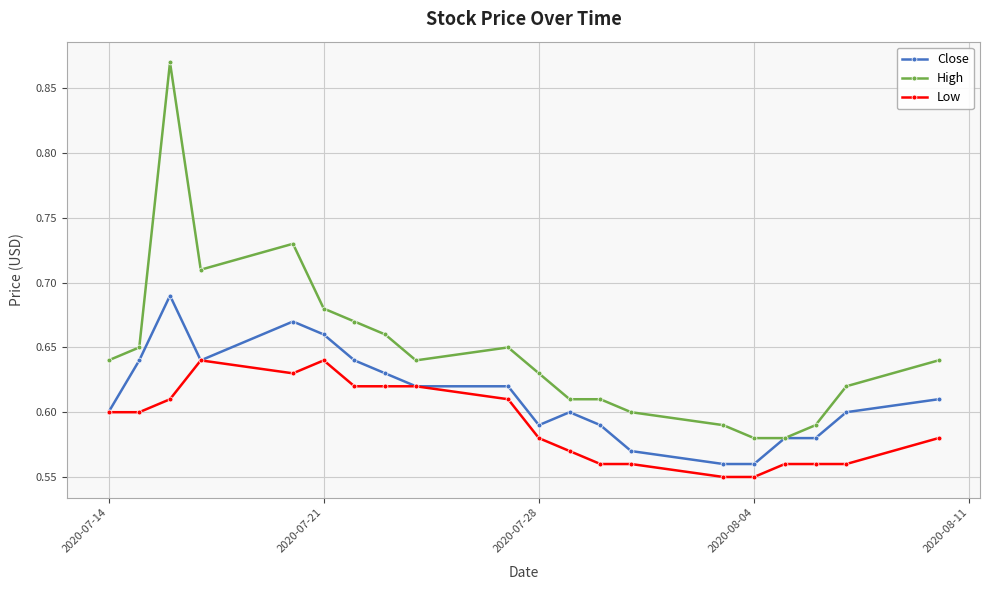

At how many categories does at least one series exceed 0?

20